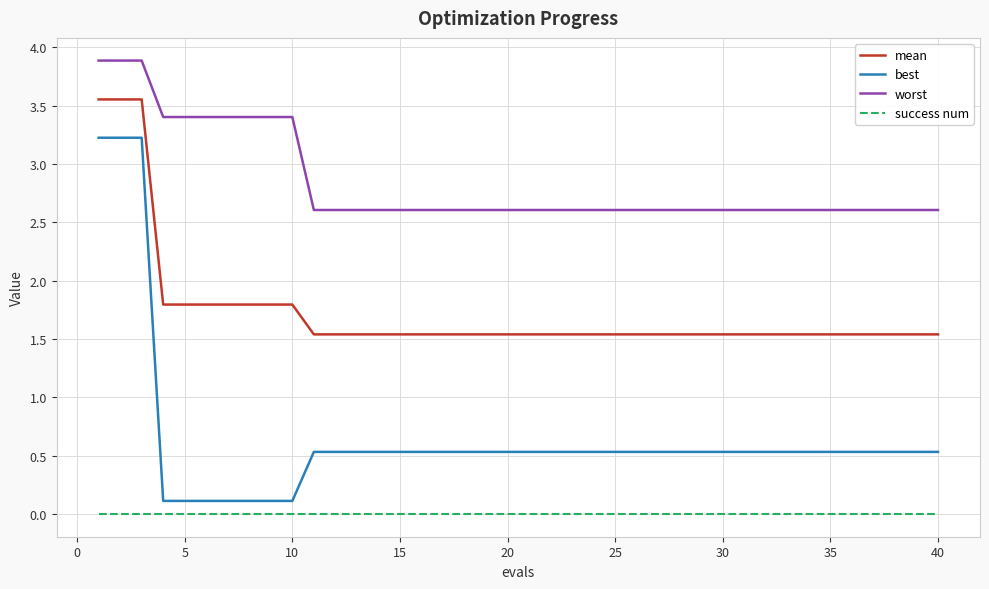

True or false: mean and worst cross at least once.

False